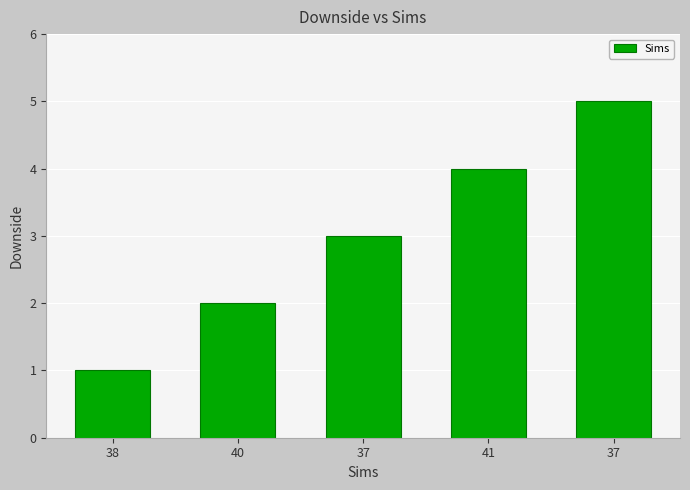

How many bars are there in total?

5